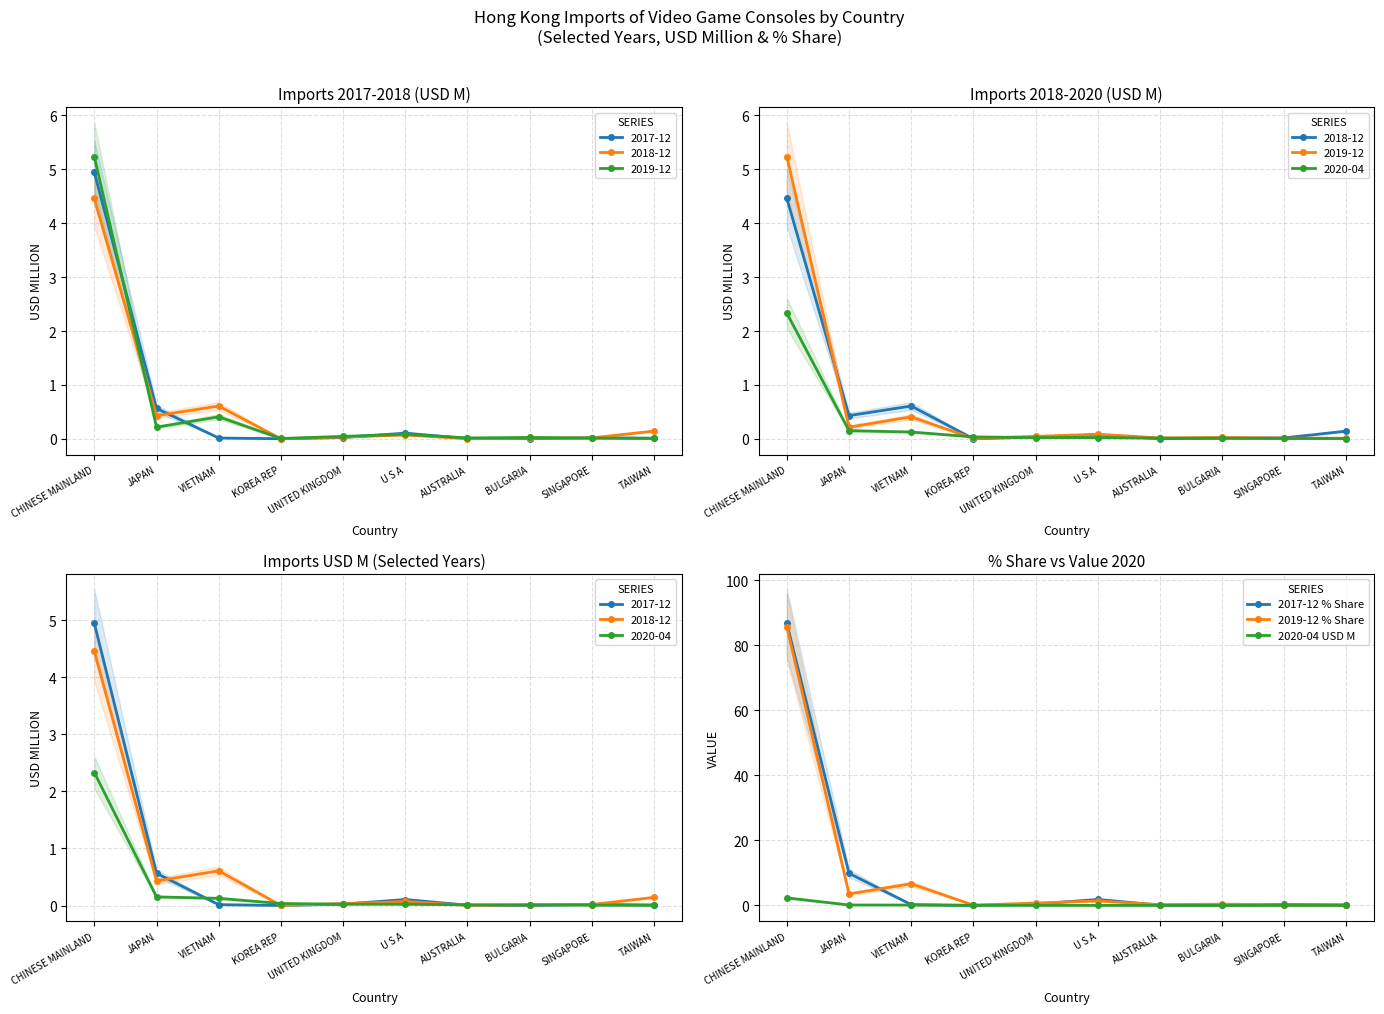

At which category does 2019-12 % Share reach its first local valley?

JAPAN